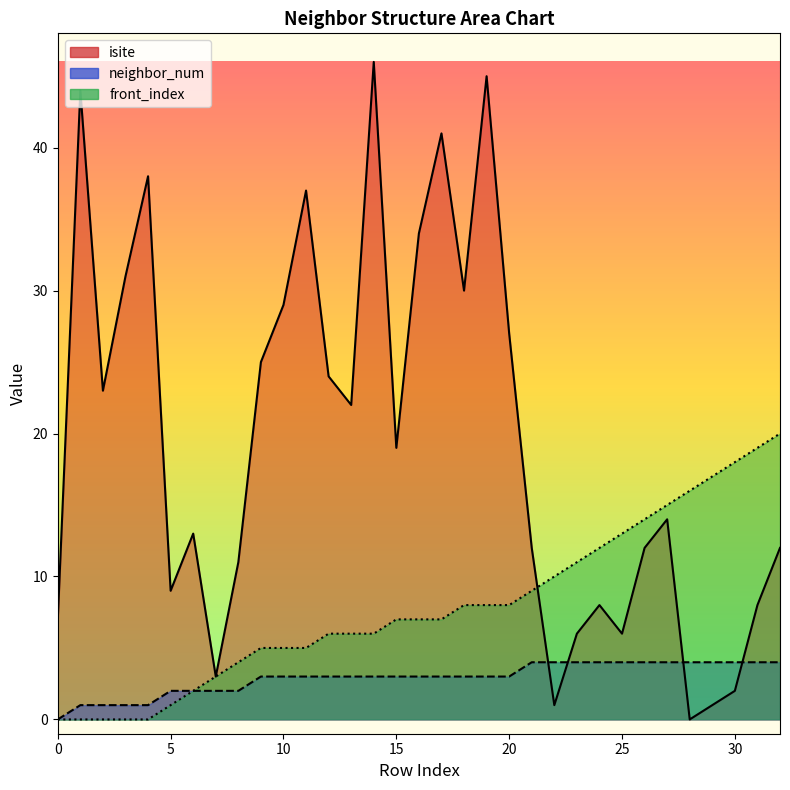

How many values in front_index are above zero?

28